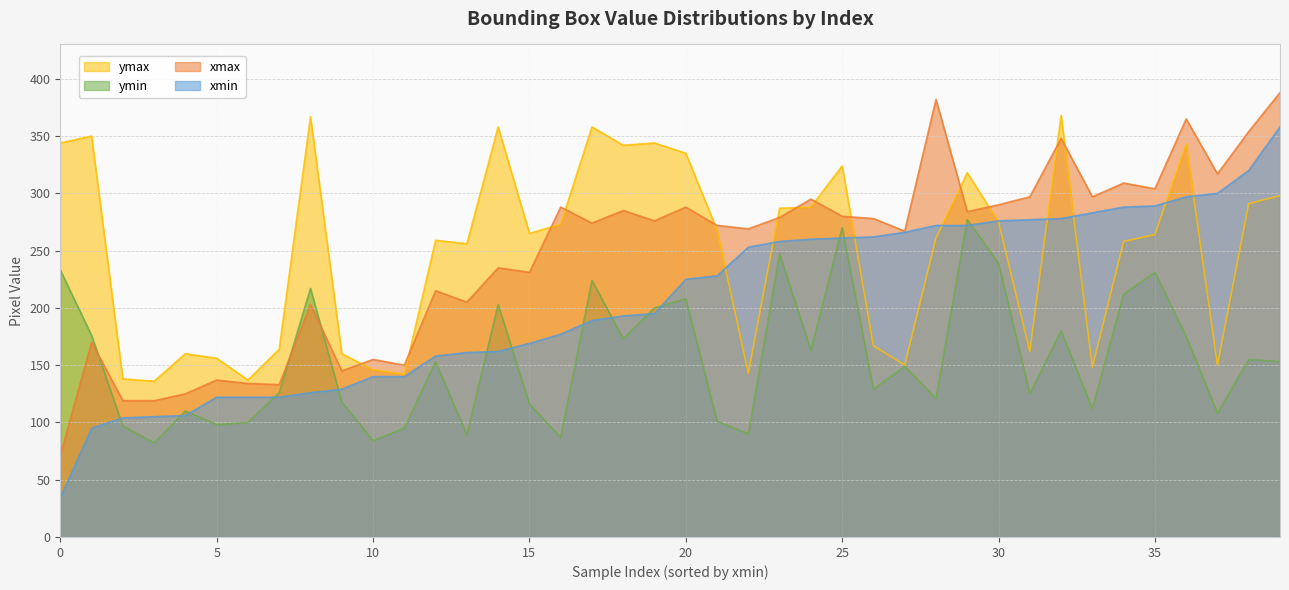

Does the chart have visible grid lines?

Yes